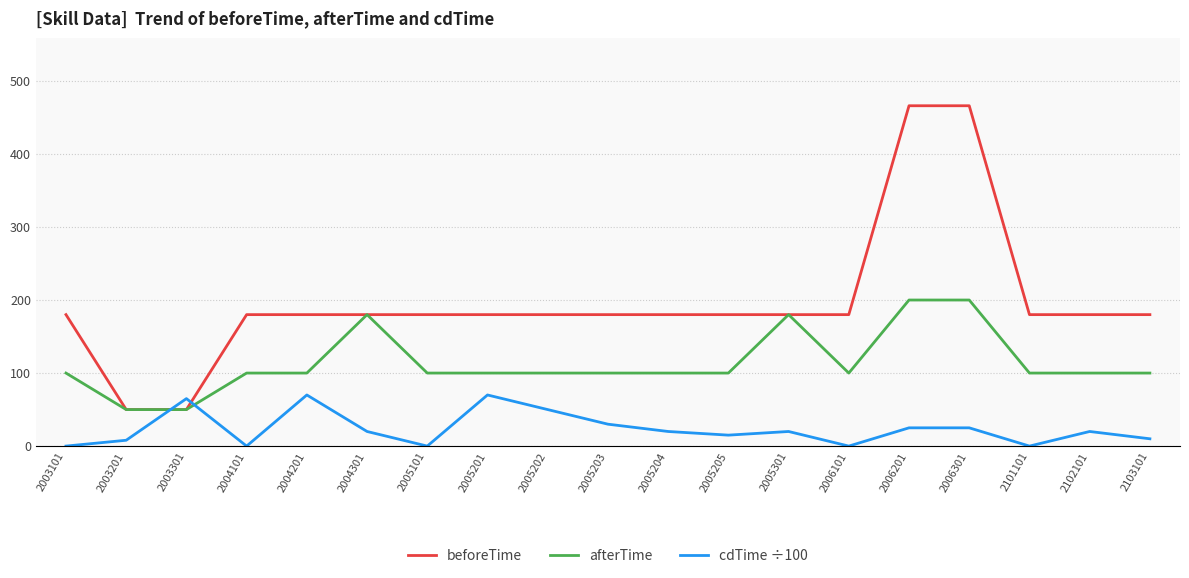

Which series has the largest total across all categories?

beforeTime